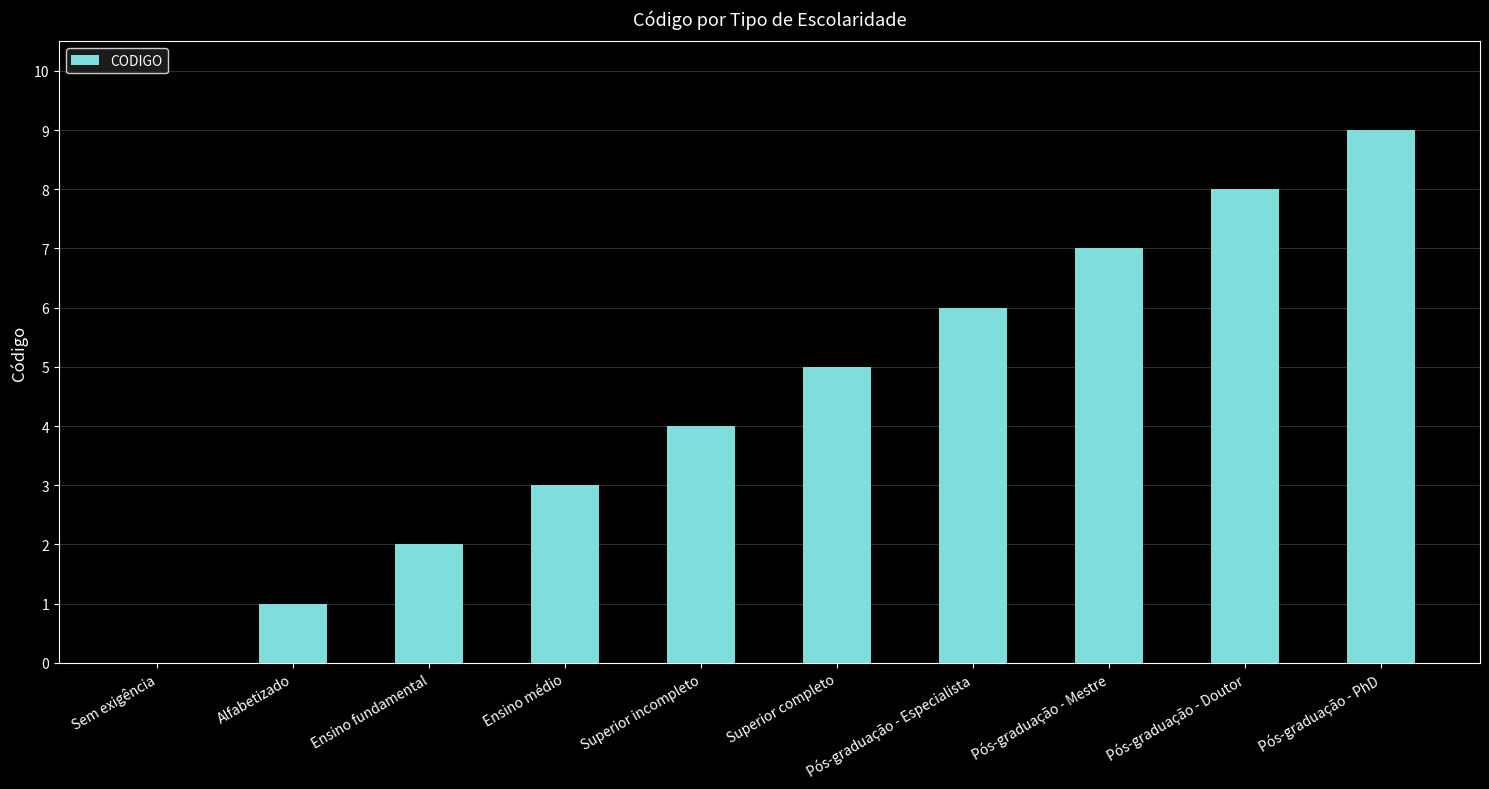

What is the ratio of the value at Superior completo to the value at Ensino fundamental?

2.5